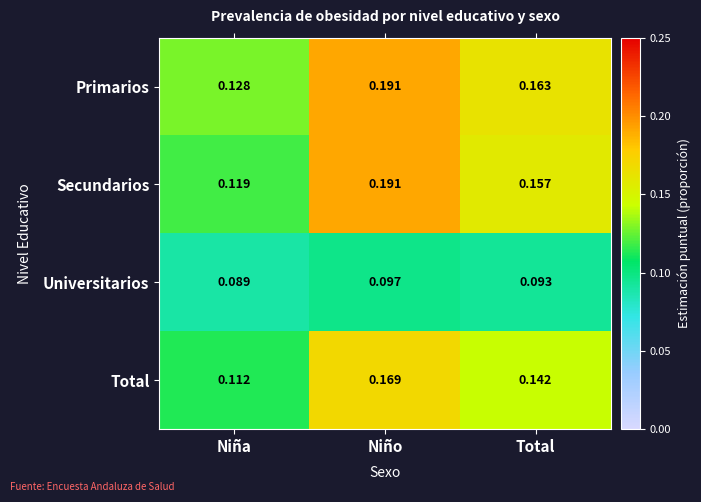

At which category does the chart reach its minimum across all series?

Niña